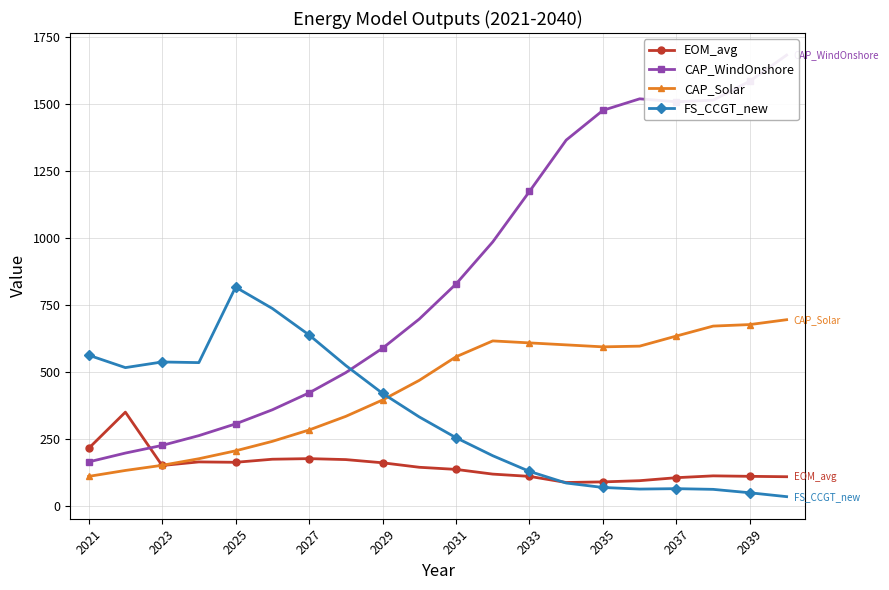

Rank the series at 2021 from lowest to highest value.

CAP_Solar, CAP_WindOnshore, EOM_avg, FS_CCGT_new